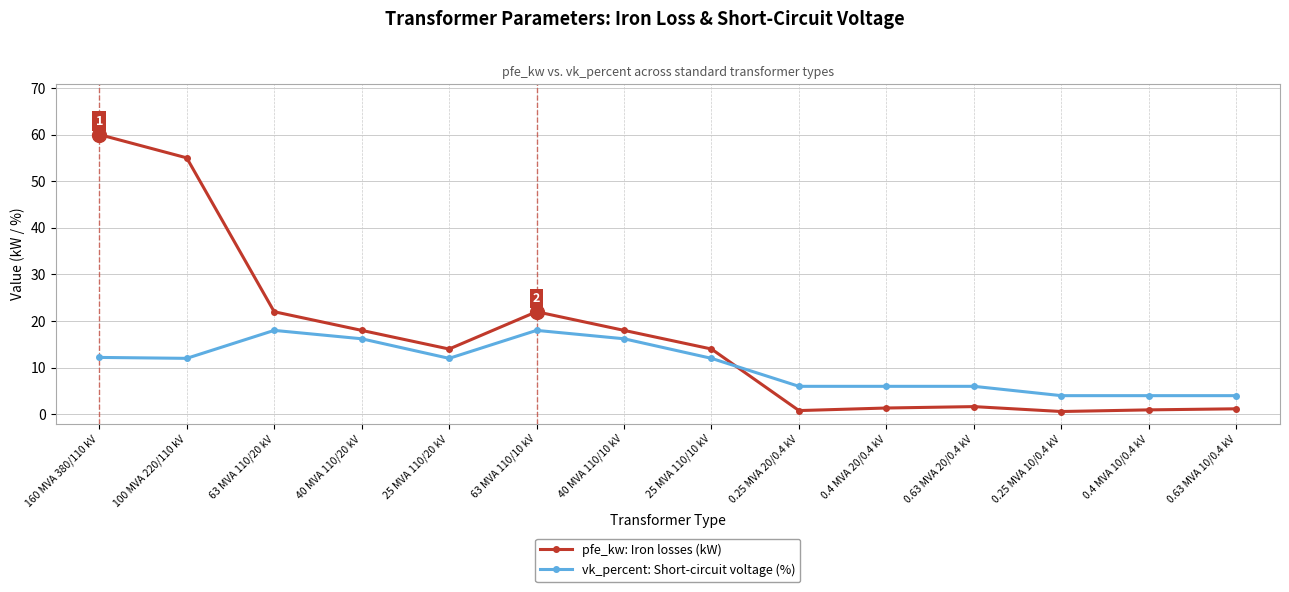

In pfe_kw: Iron losses (kW), how many points are lower than both neighbors (excluding endpoints)?

3